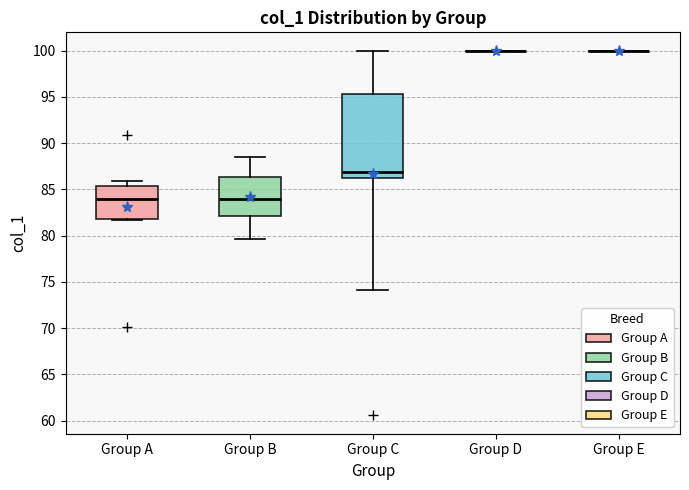

Which box is the tallest, from its lower edge to its upper edge?

Group C